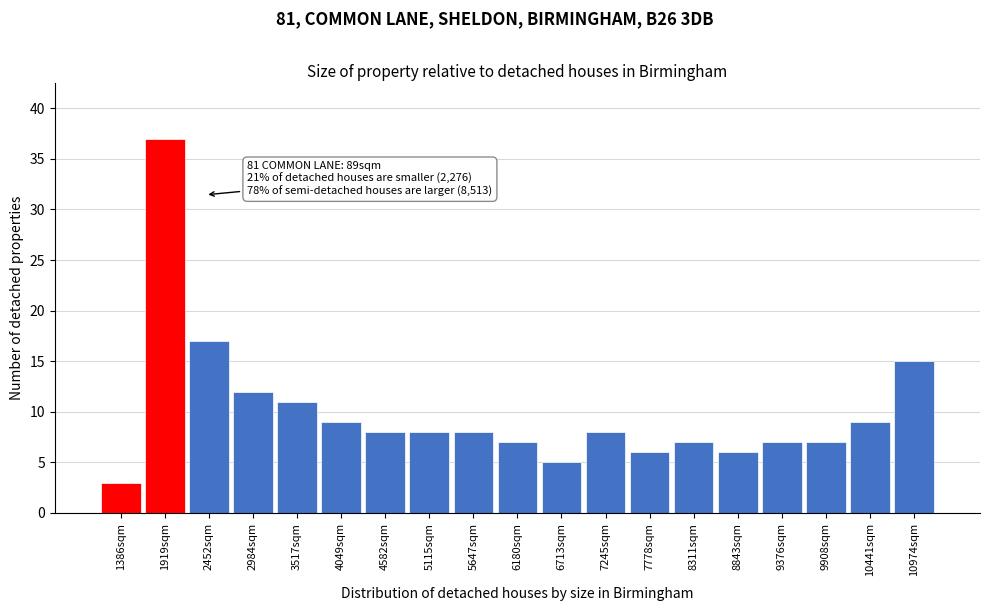

Over which range of the x-axis is the bar tallest?

1700 to 2200